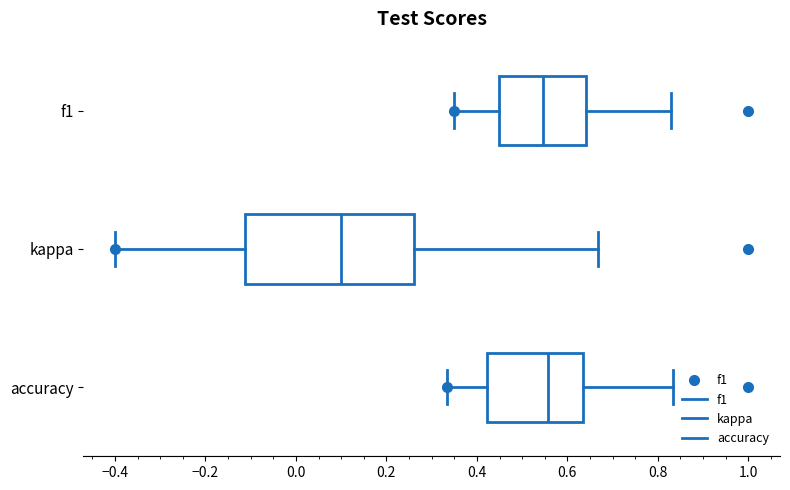

Reading bottom to top, read every box against the x-axis: the position of its median line, the range the box covers, and the ends of its whiskers. The values are not printed on the chart, so give them approximately, as read against the axis.

accuracy: median 0.56, box 0.42 to 0.64, whiskers 0.34 to 0.84
kappa: median 0.10, box -0.12 to 0.26, whiskers -0.40 to 0.66
f1: median 0.54, box 0.44 to 0.64, whiskers 0.36 to 0.82